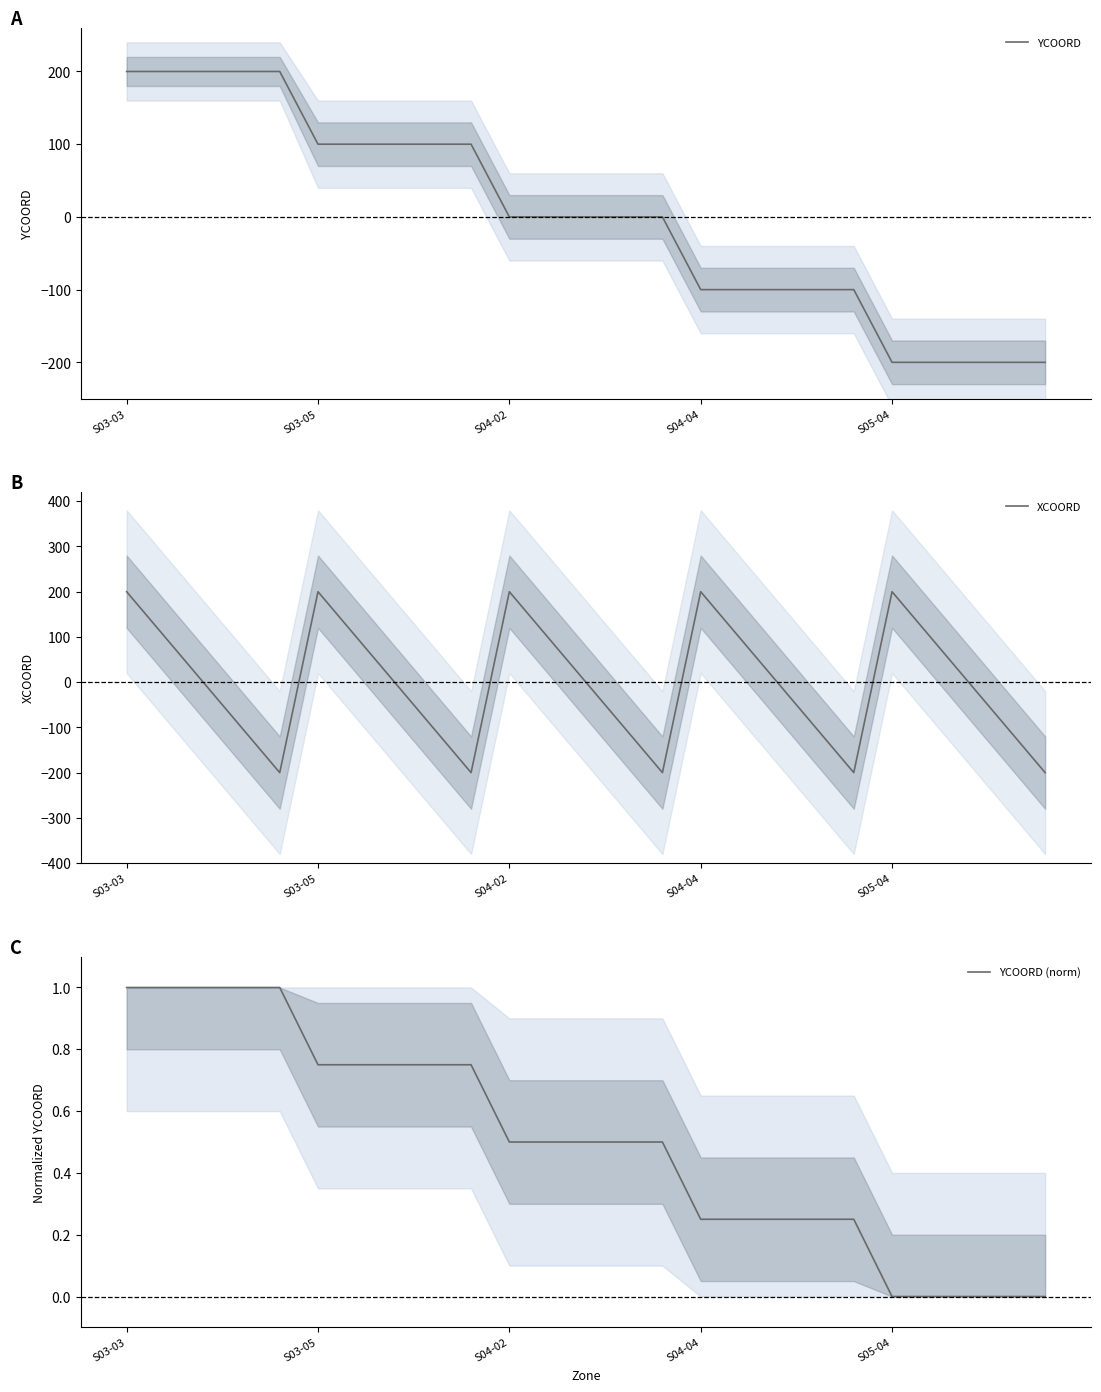

After their last crossing, which series has the higher values: YCOORD or XCOORD?

XCOORD